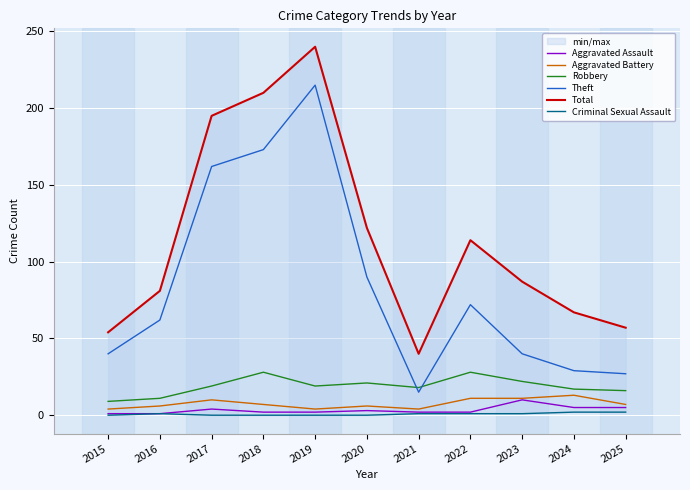

Count the number of categories in the chart.

11